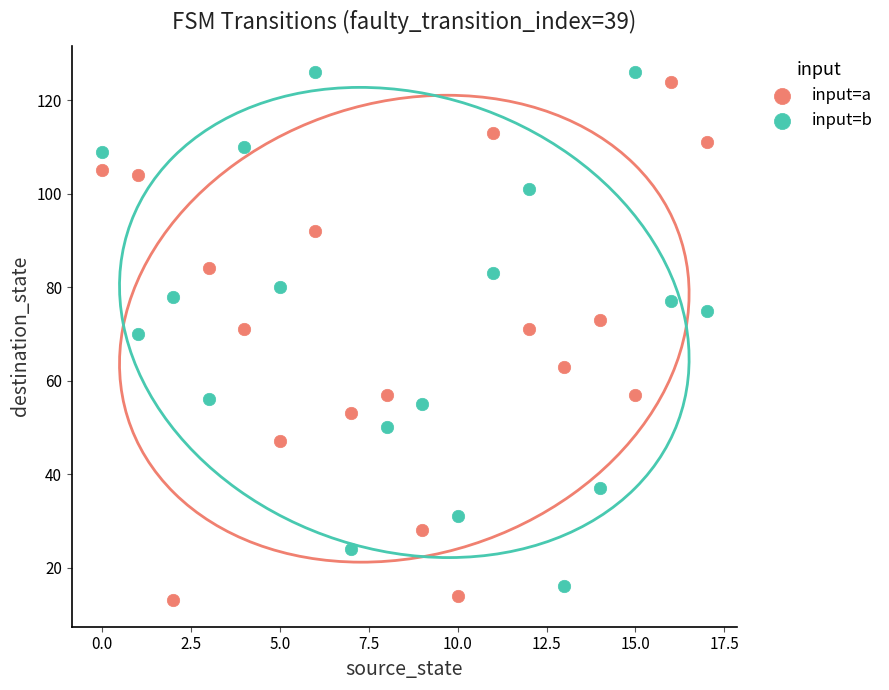

Across all data points, what is the range of Y values (max minus min)?

113